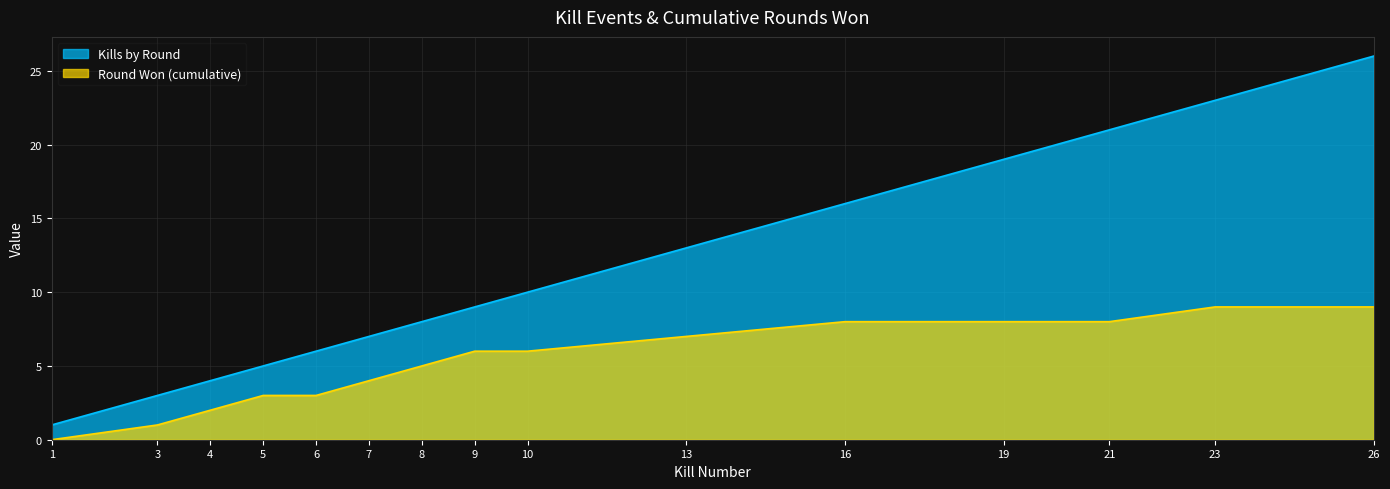

Which series has the largest range (max minus min)?

Kills by Round